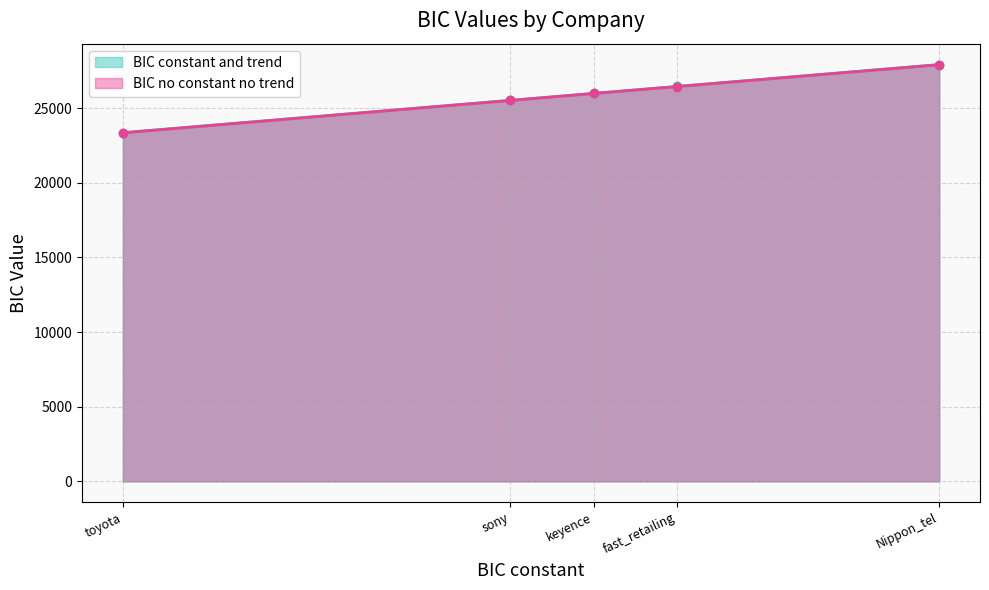

At how many categories does at least one series exceed 26845?

1